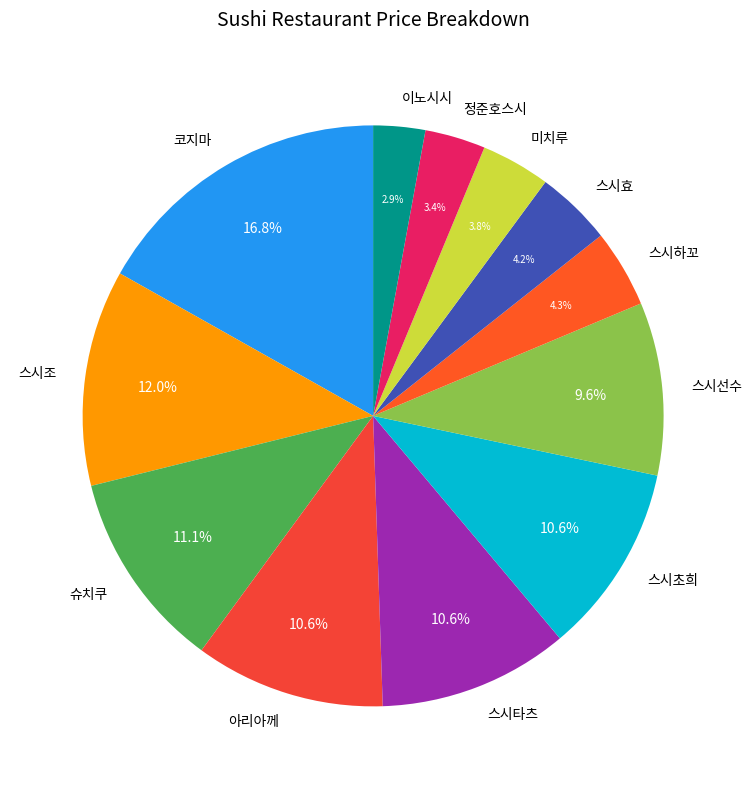

Is 스시초희 the majority of the pie?

No